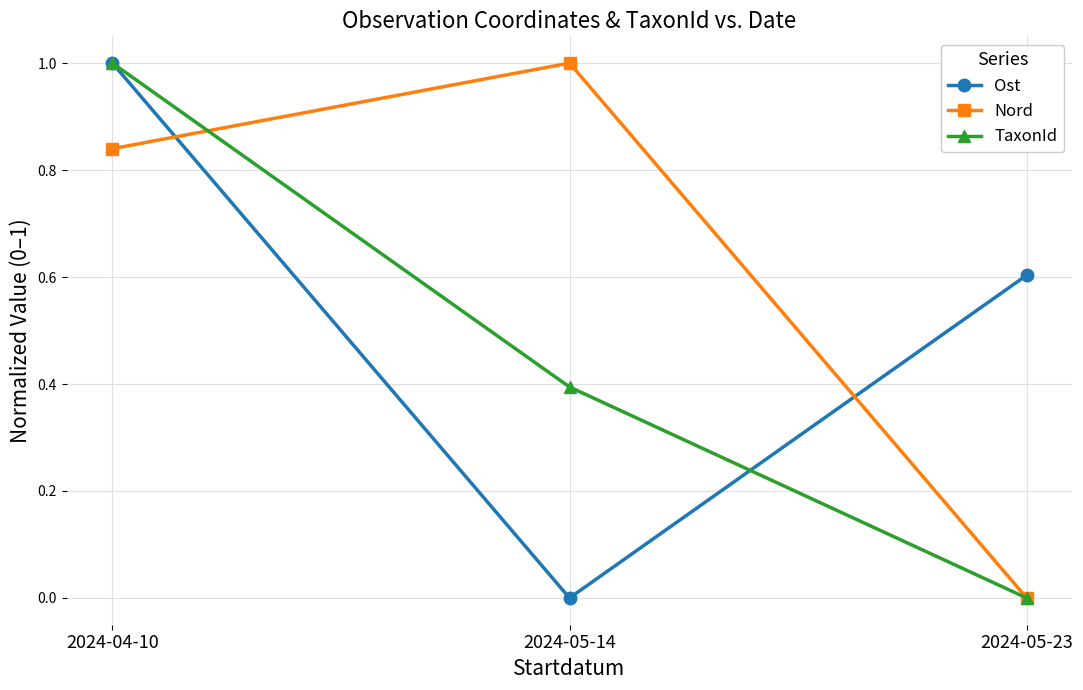

The Nord series shows 0.2 at 2024-04-10. True or false?

False